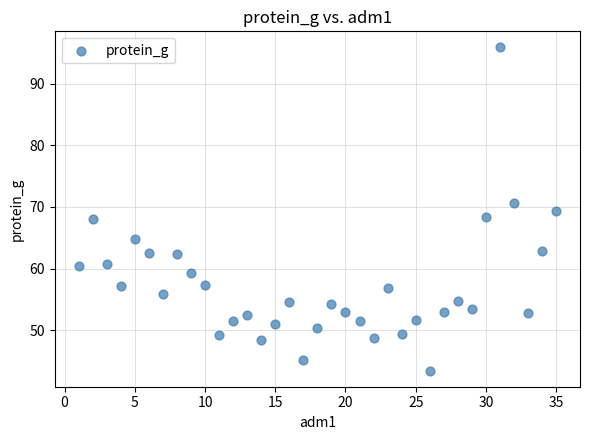

What is the range of Y values (max minus min)?

52.5